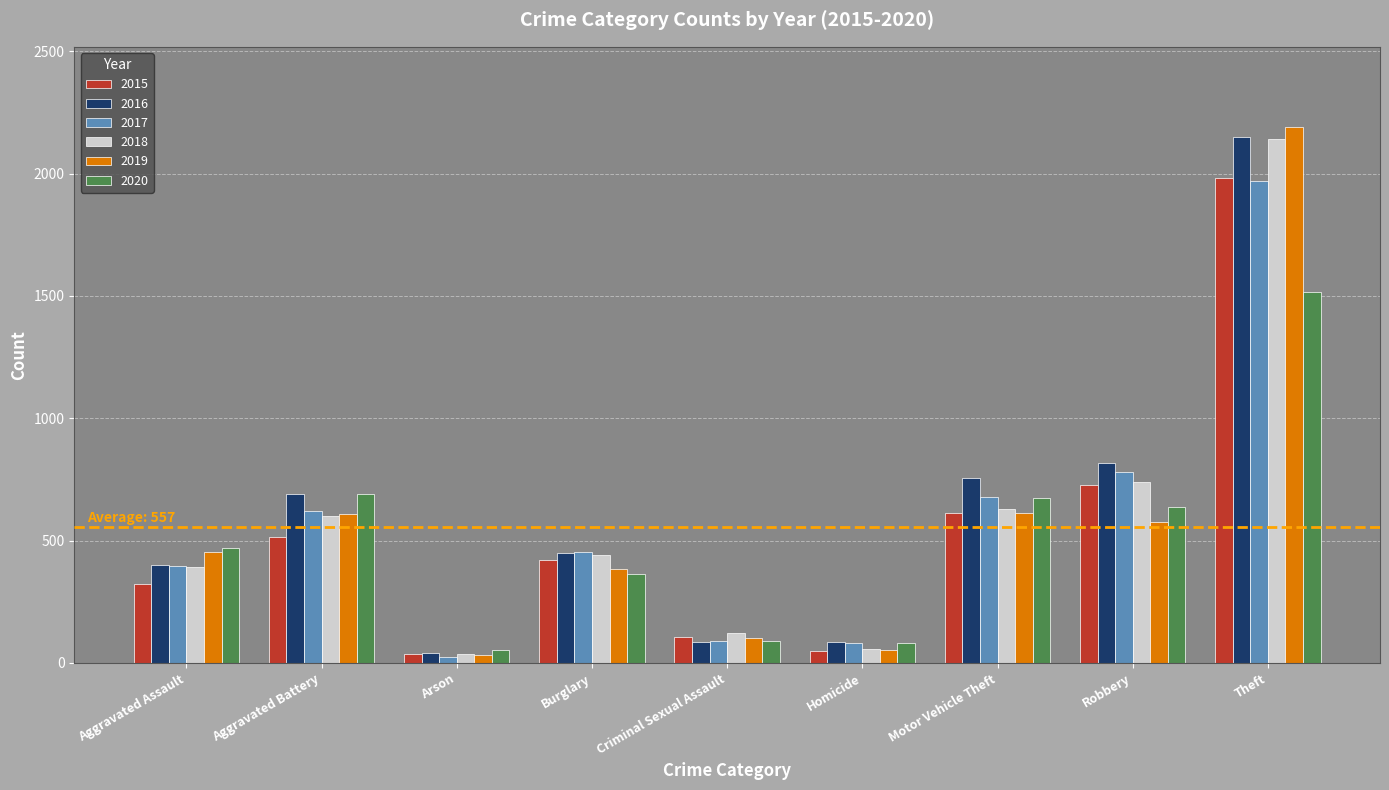

Does the chart contain stacked bars?

No